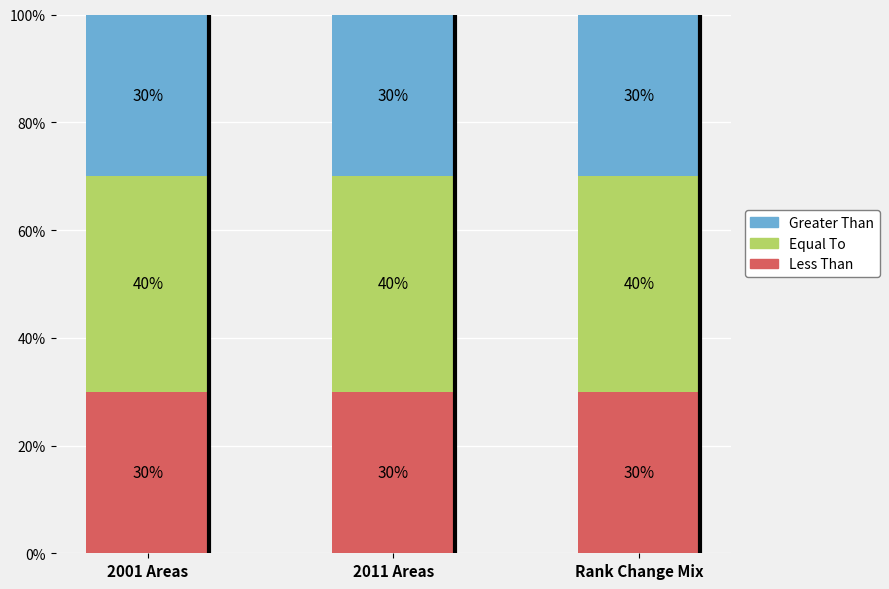

Read the Less Than value at 2011 Areas.

30